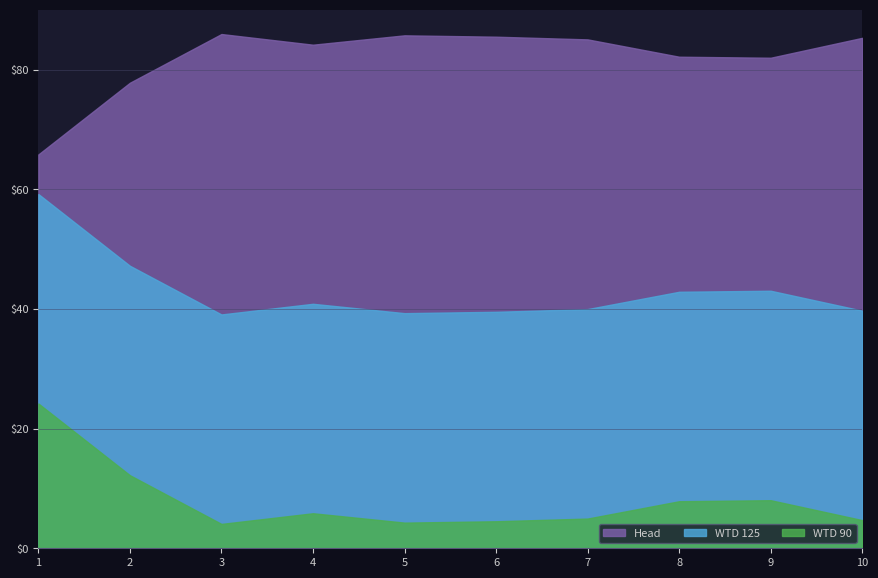

Reading left to right, what are all the values shown in this chart?

Head: 1=65.8	2=77.8	3=85.9	4=84.1	5=85.7	6=85.5	7=85.0	8=82.1	9=82.0	10=85.3
WTD 125: 1=59.2	2=47.2	3=39.1	4=40.9	5=39.3	6=39.5	7=40.0	8=42.9	9=43.0	10=39.7
WTD 90: 1=24.2	2=12.2	3=4.1	4=5.9	5=4.3	6=4.5	7=5.0	8=7.9	9=8.0	10=4.7